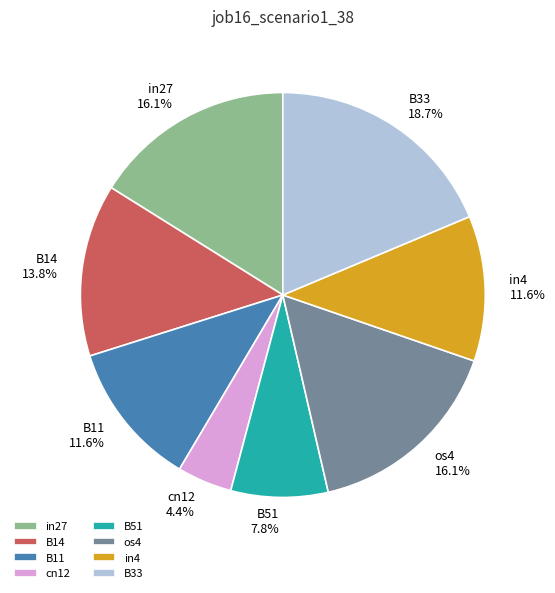

Count the number of slices in the pie.

8